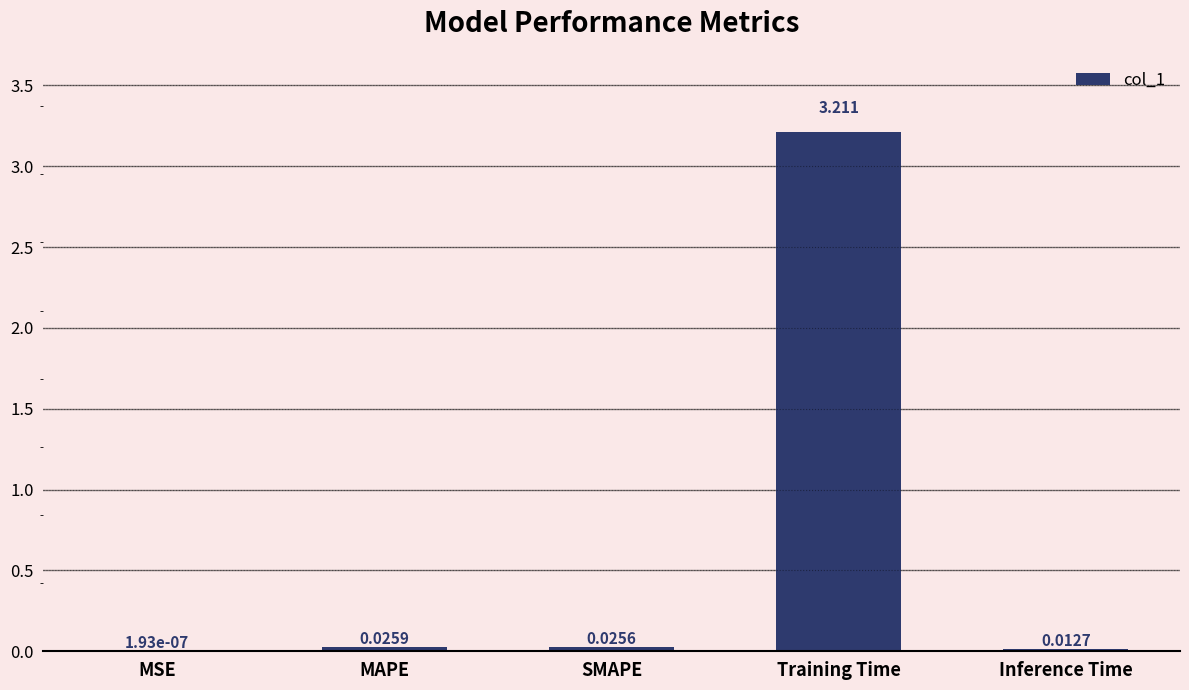

Where is the data nearest to the value 1?

MAPE